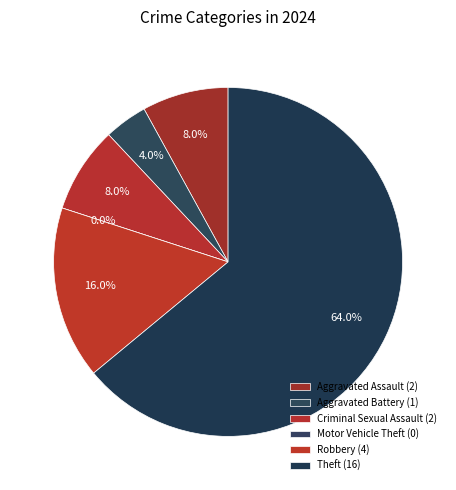

What percentage is NOT represented by Theft?

36.0%